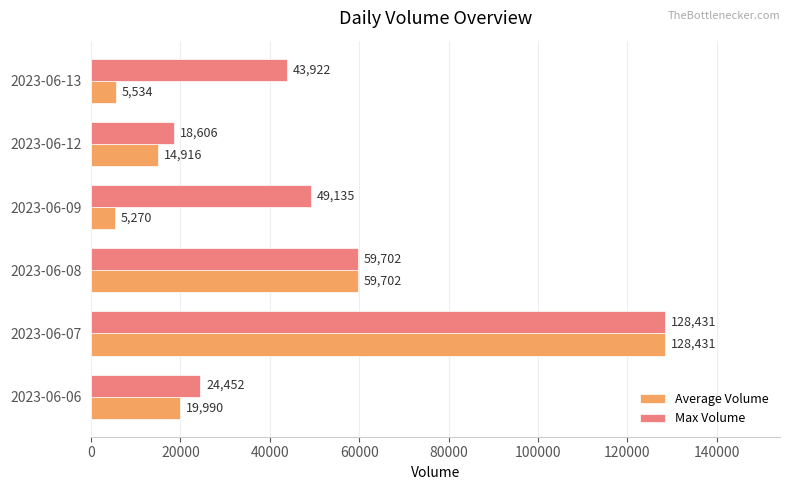

True or false: Max Volume has a value of 203443 at 2023-06-07.

False